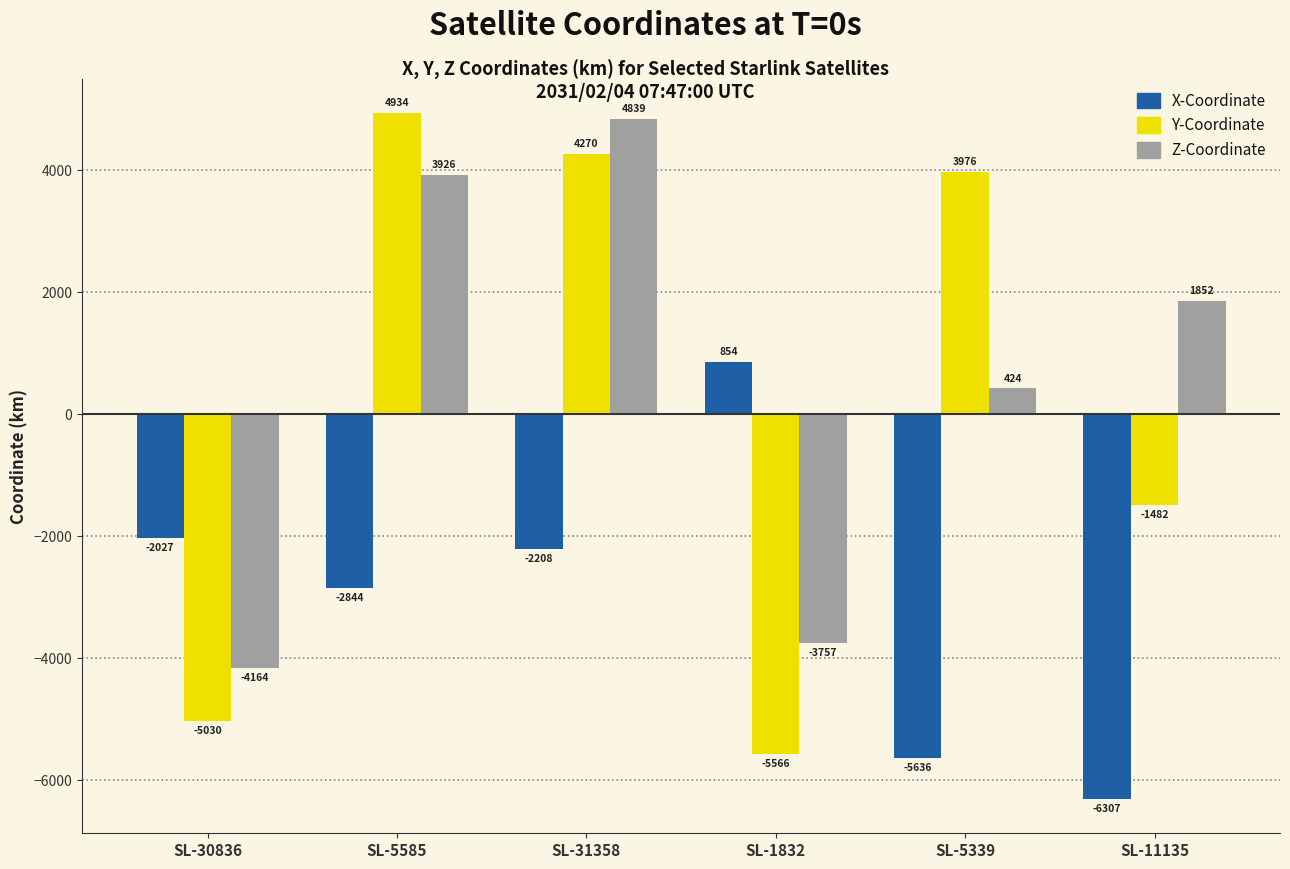

At which category is the sum across all series the highest?

SL-31358